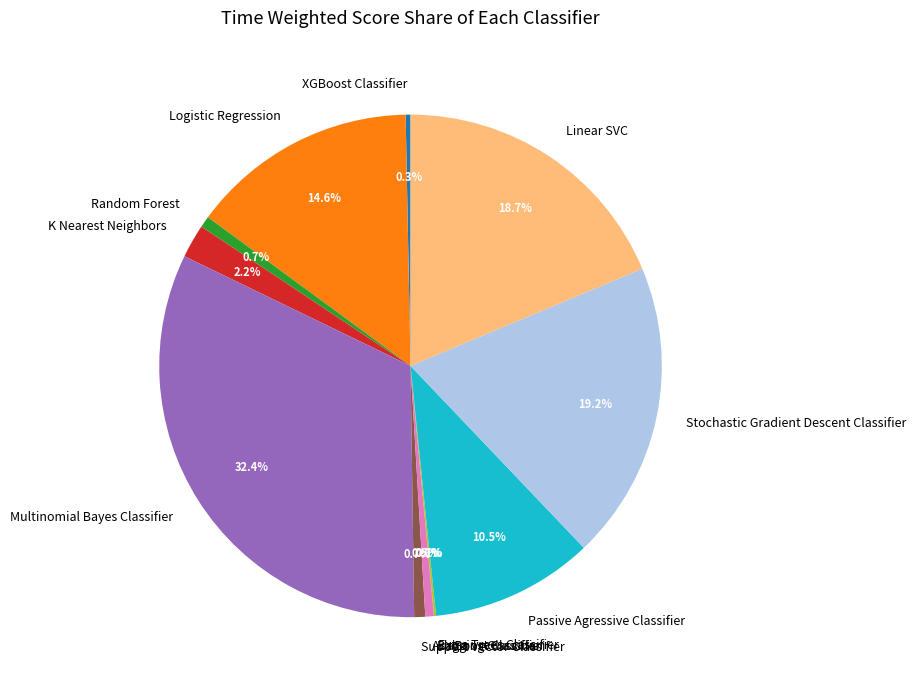

Do Passive Agressive Classifier and AdaBoost Classifier together represent more than half of the pie?

No